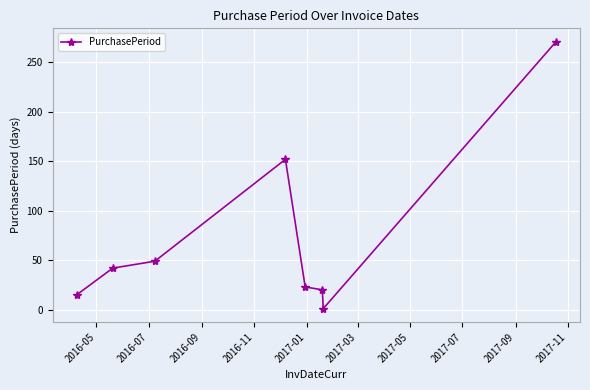

What is the value of the 8th point from the left?

271